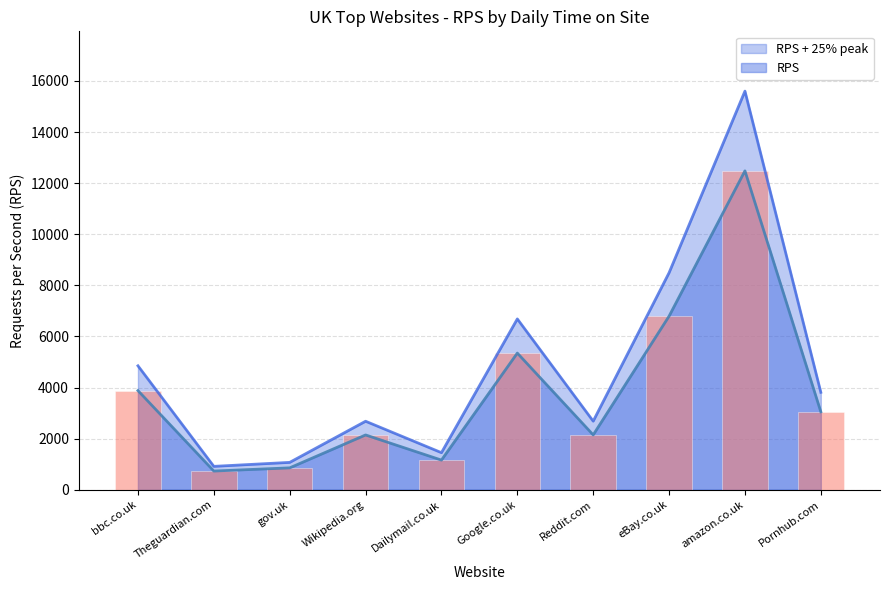

What is the total value across all series at bbc.co.uk?

8733.0